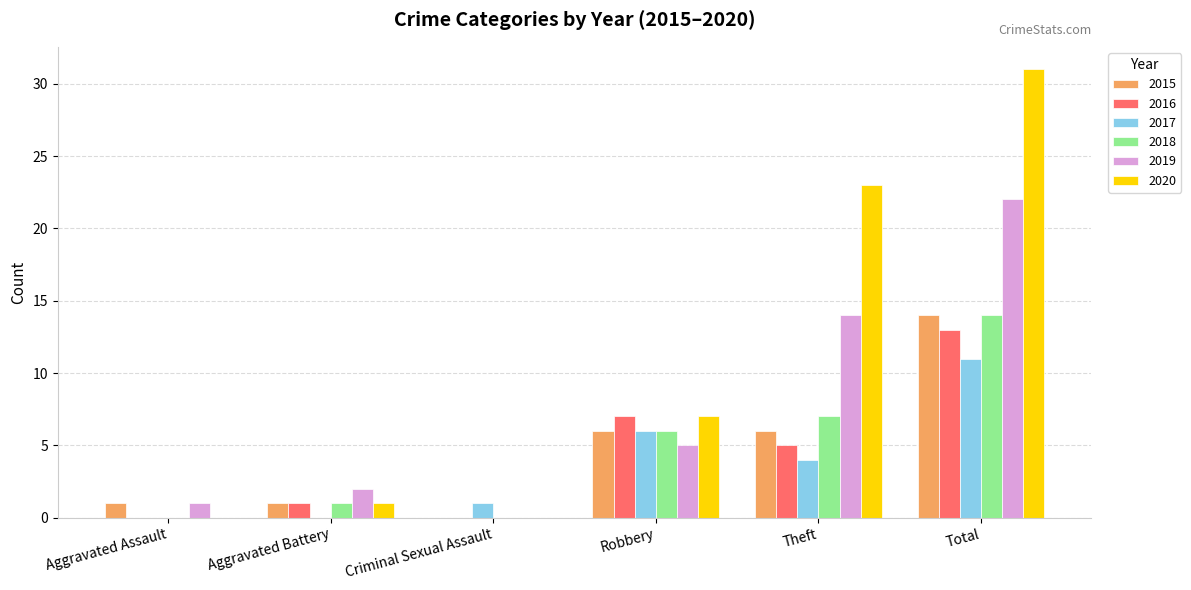

Reading left to right, what are all the values shown in this chart?

2015: Aggravated Assault=1	Aggravated Battery=1	Criminal Sexual Assault=0	Robbery=6	Theft=6	Total=14
2016: Aggravated Assault=0	Aggravated Battery=1	Criminal Sexual Assault=0	Robbery=7	Theft=5	Total=13
2017: Aggravated Assault=0	Aggravated Battery=0	Criminal Sexual Assault=1	Robbery=6	Theft=4	Total=11
2018: Aggravated Assault=0	Aggravated Battery=1	Criminal Sexual Assault=0	Robbery=6	Theft=7	Total=14
2019: Aggravated Assault=1	Aggravated Battery=2	Criminal Sexual Assault=0	Robbery=5	Theft=14	Total=22
2020: Aggravated Assault=0	Aggravated Battery=1	Criminal Sexual Assault=0	Robbery=7	Theft=23	Total=31